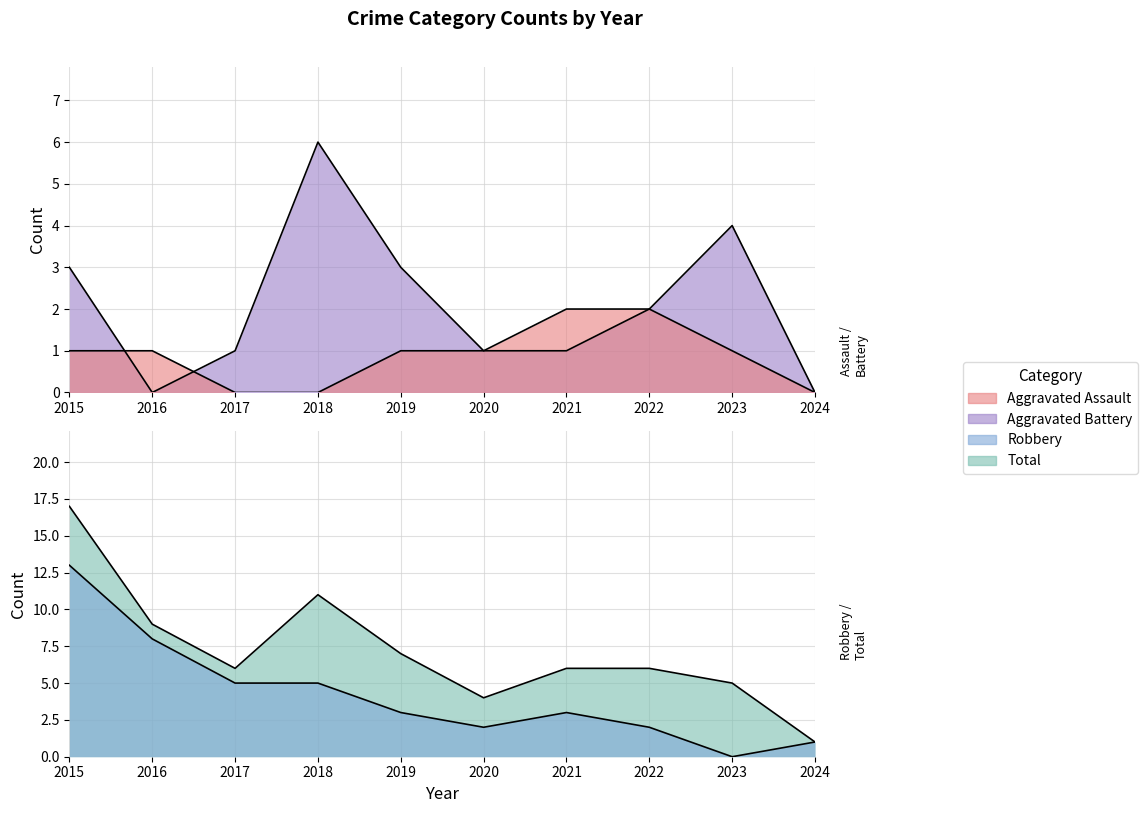

The value of Aggravated Battery at 2024 is 0. True or false?

True